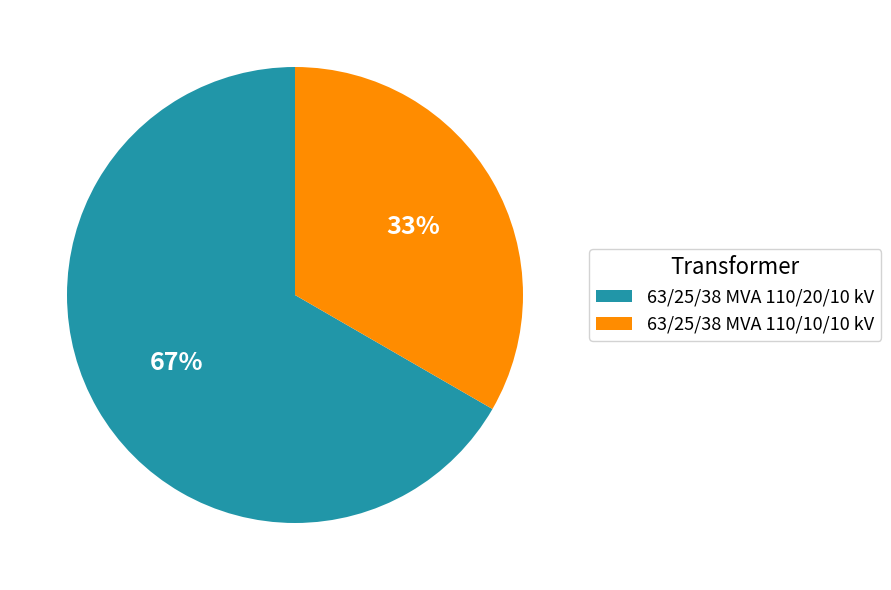

What percentage is the 63/25/38 MVA 110/20/10 kV slice, to the nearest percent?

67%